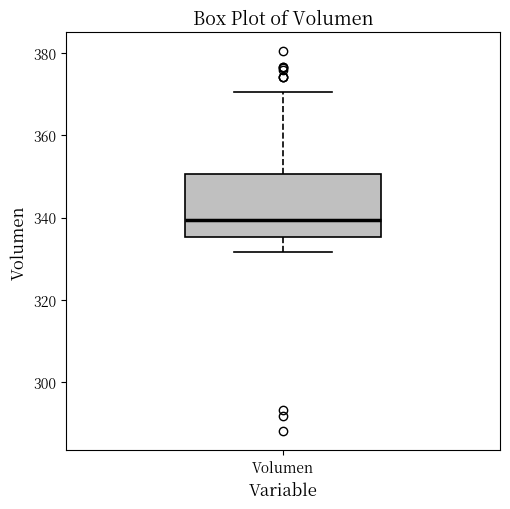

Transcribe this box plot: give where the median line is, the range the box spans, and where the two whiskers end, as read against the y-axis. The values are not printed on the chart, so give them approximately, as read against the axis.

median 340, box 336 to 350, whiskers 332 to 370